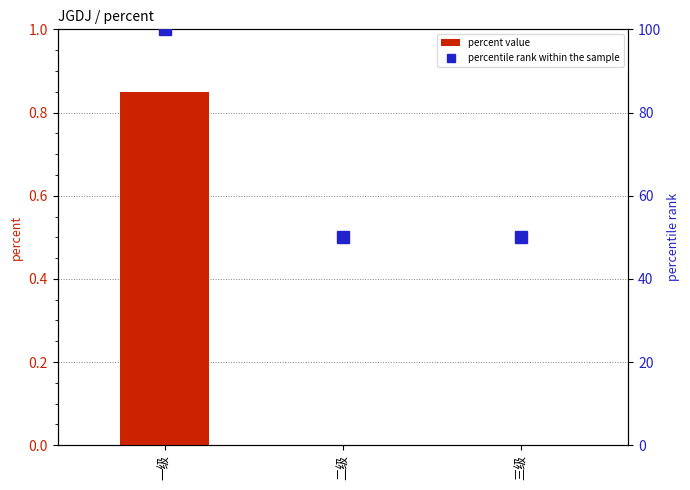

What is the total value across all series at 二级?

50.0